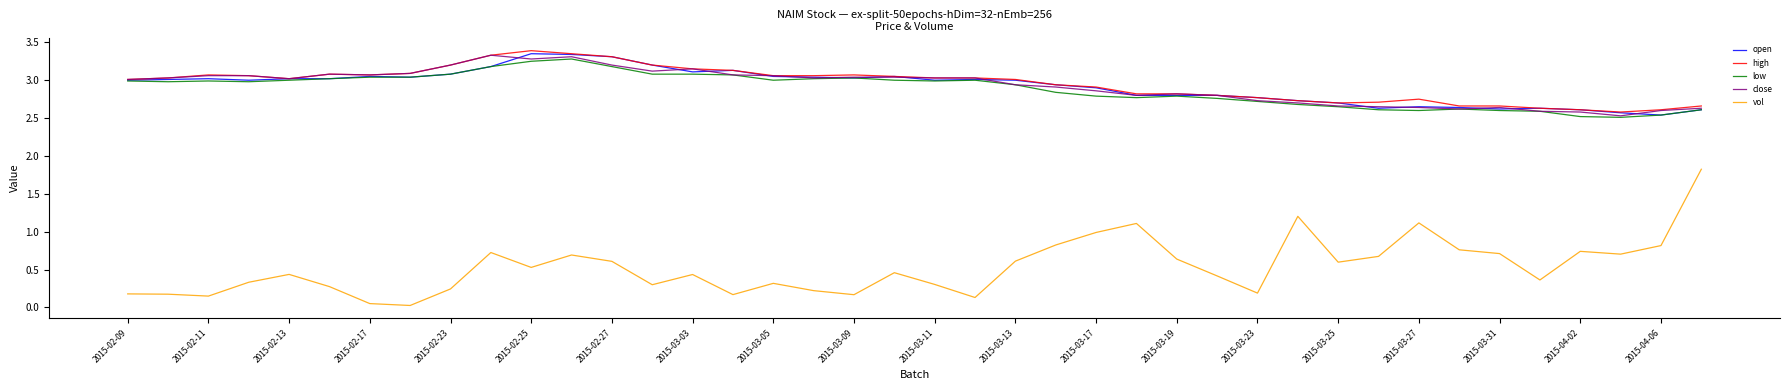

Which series has the widest spread of values?

vol